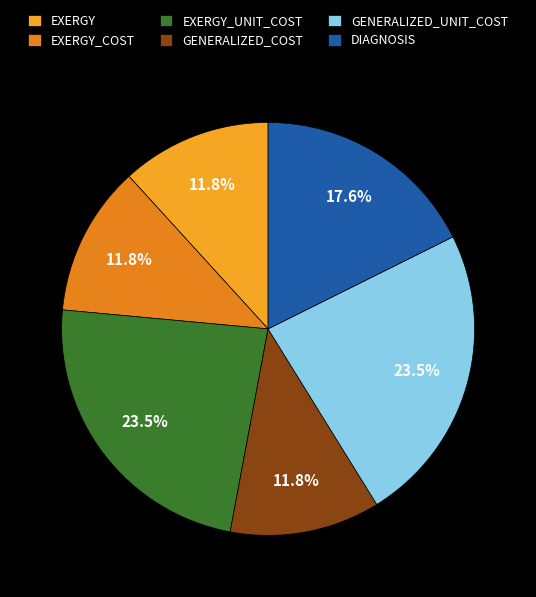

To the nearest percent, what is the average slice percentage?

17%